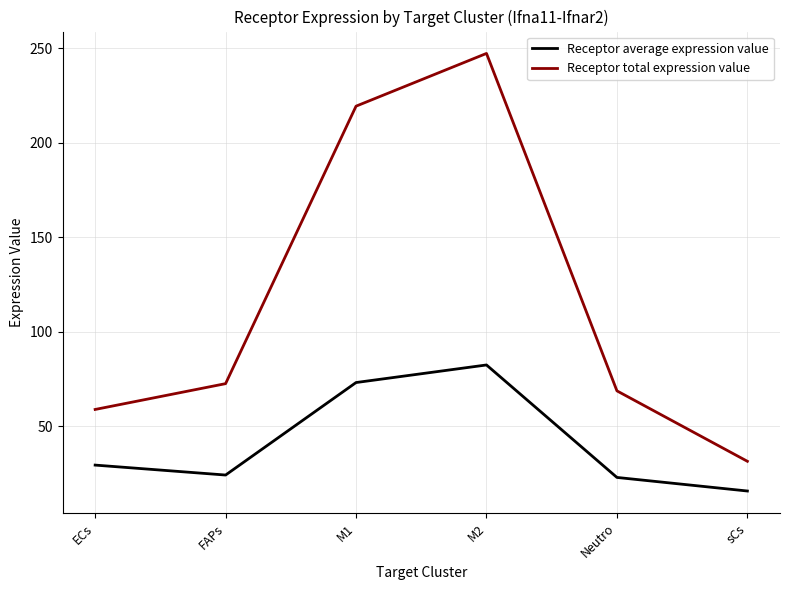

At which category does Receptor total expression value reach its first local peak?

M2